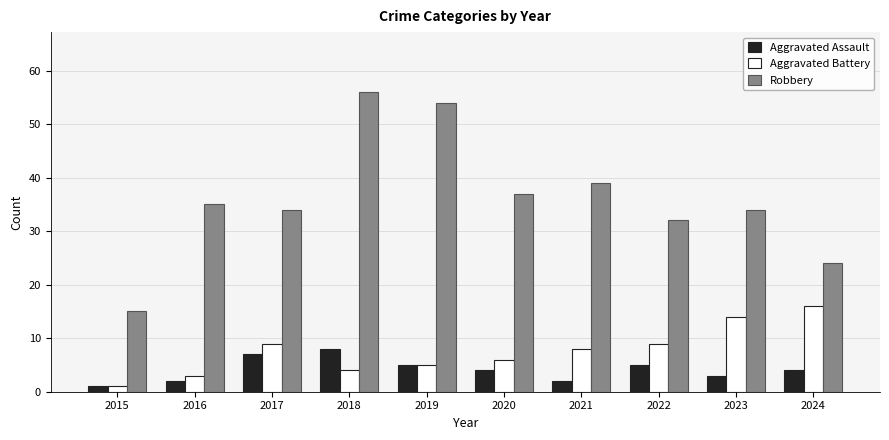

Is the value of Aggravated Battery at 2024 greater than the value of Aggravated Assault at 2018?

Yes